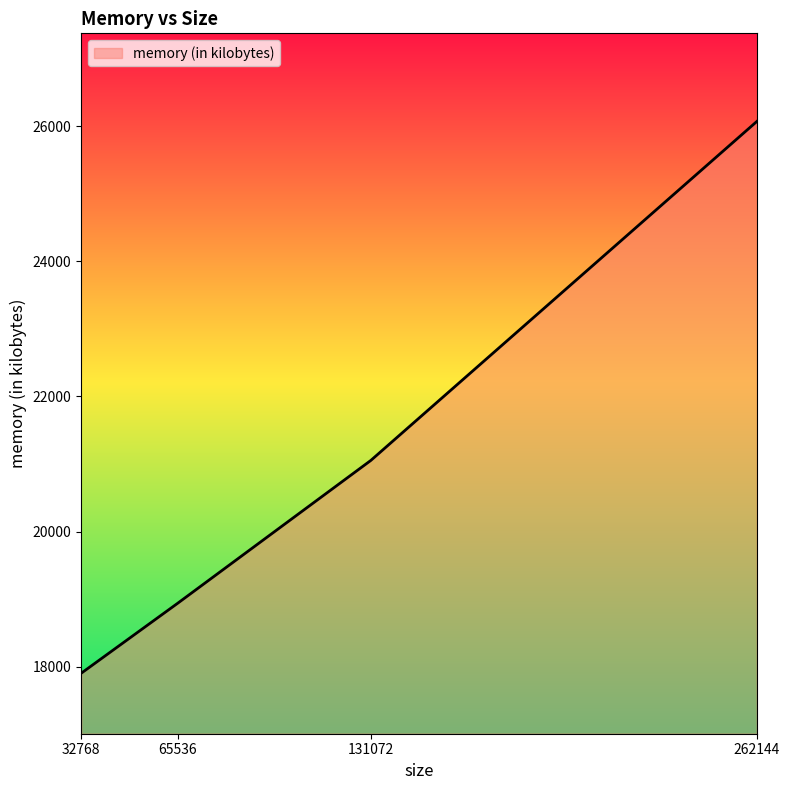

Between 262144 and 65536, which is larger?

262144